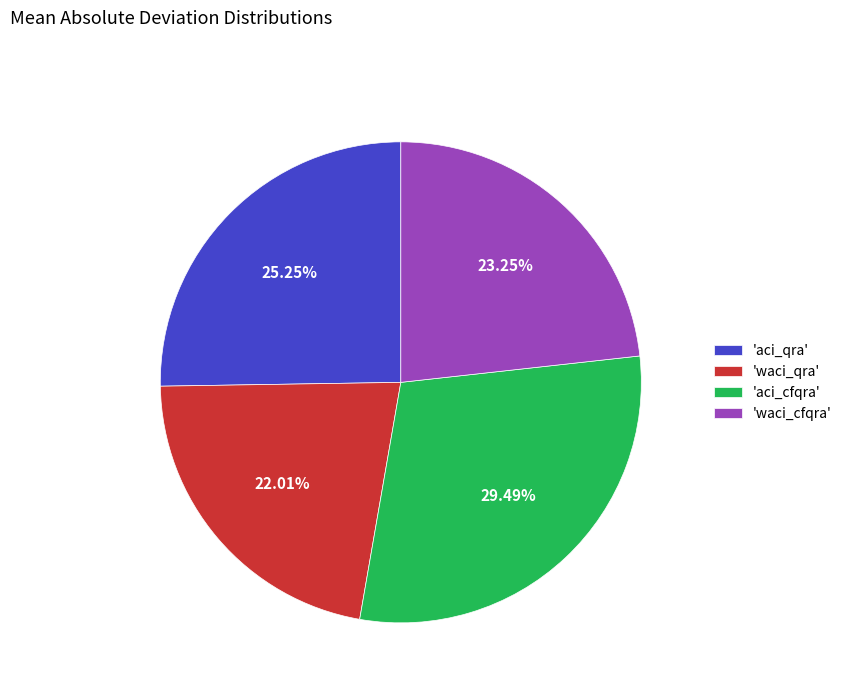

Does any single category account for the majority?

No